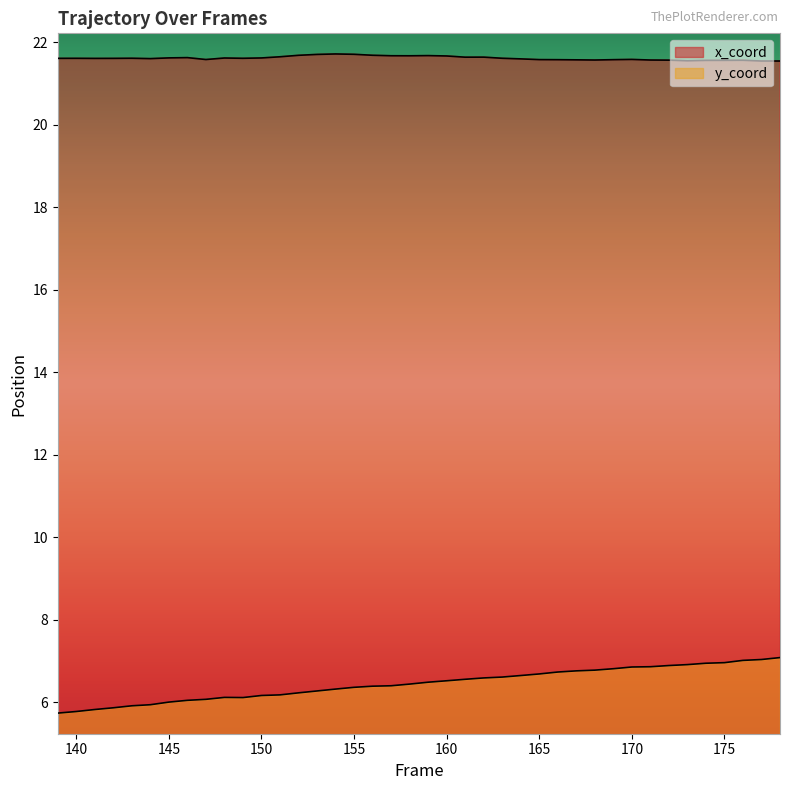

Rank the series at 146 from lowest to highest value.

y_coord, x_coord